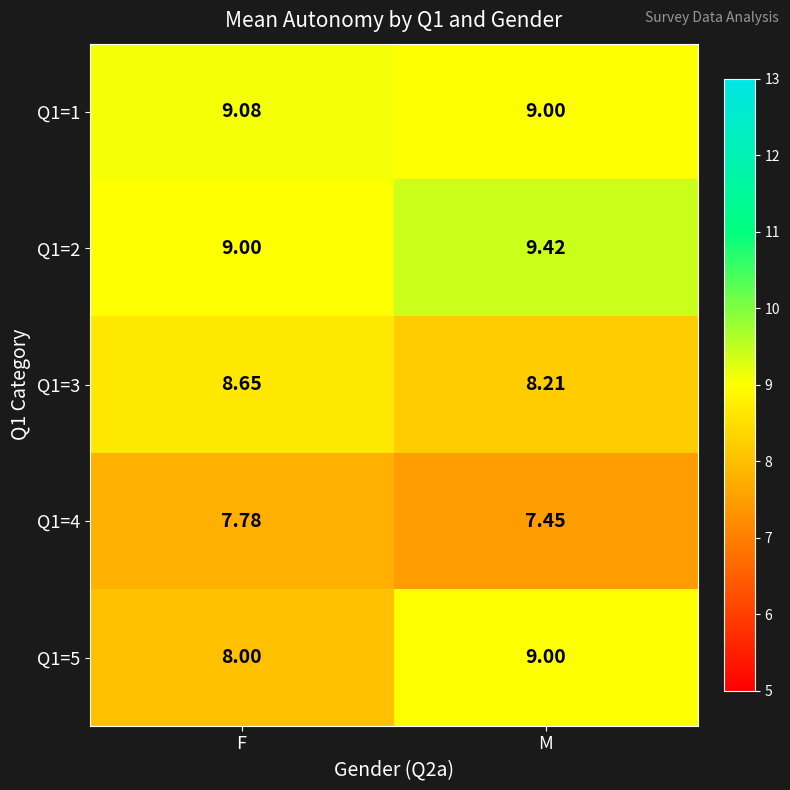

Which category has the lowest value across all series?

M